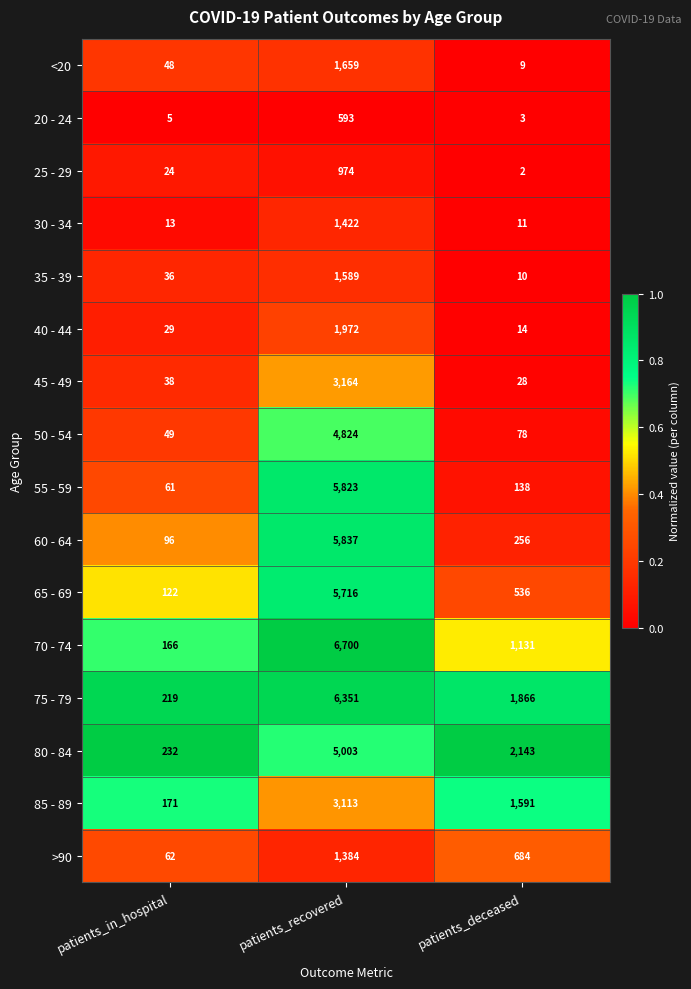

What is the sum of all 20 - 24 values?

601